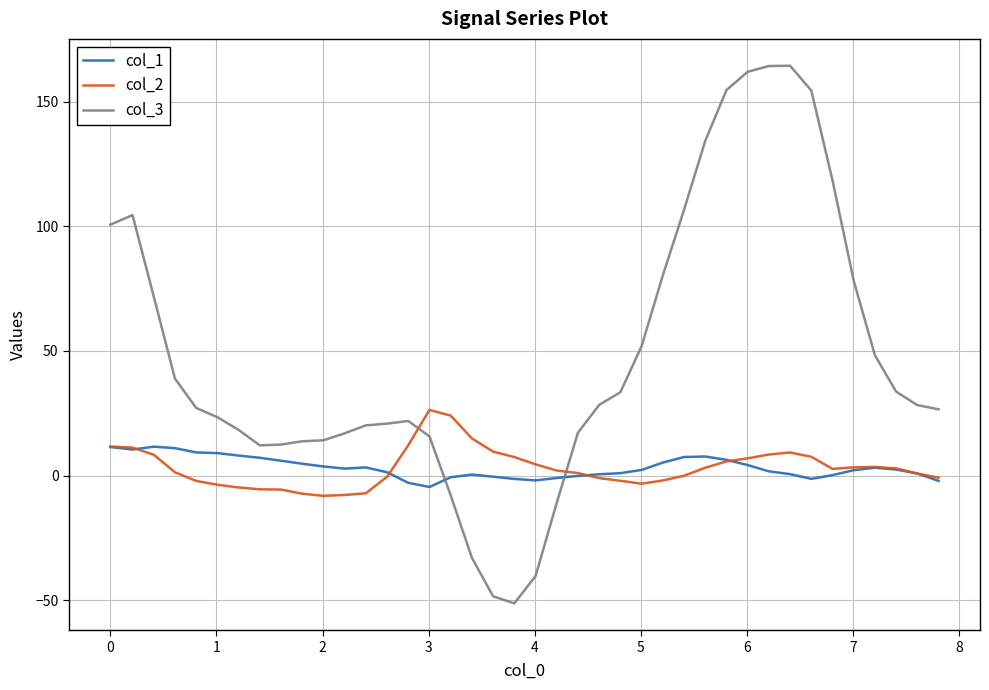

What is the highest value of the col_2 series?

26.3